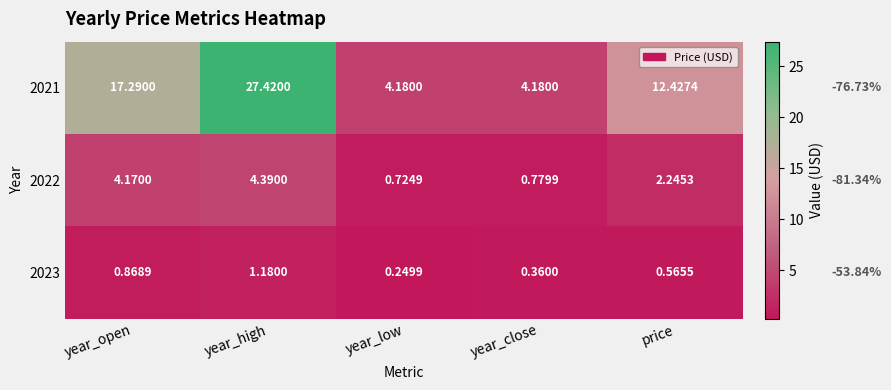

At which label does 2023 reach its peak?

year_high